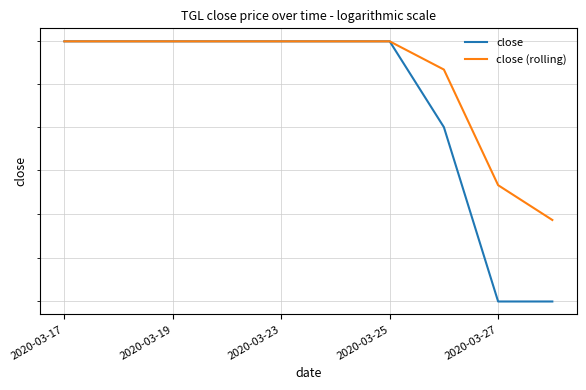

Is the value of close at 8 greater than the value of close (rolling) at 2020-03-19?

No